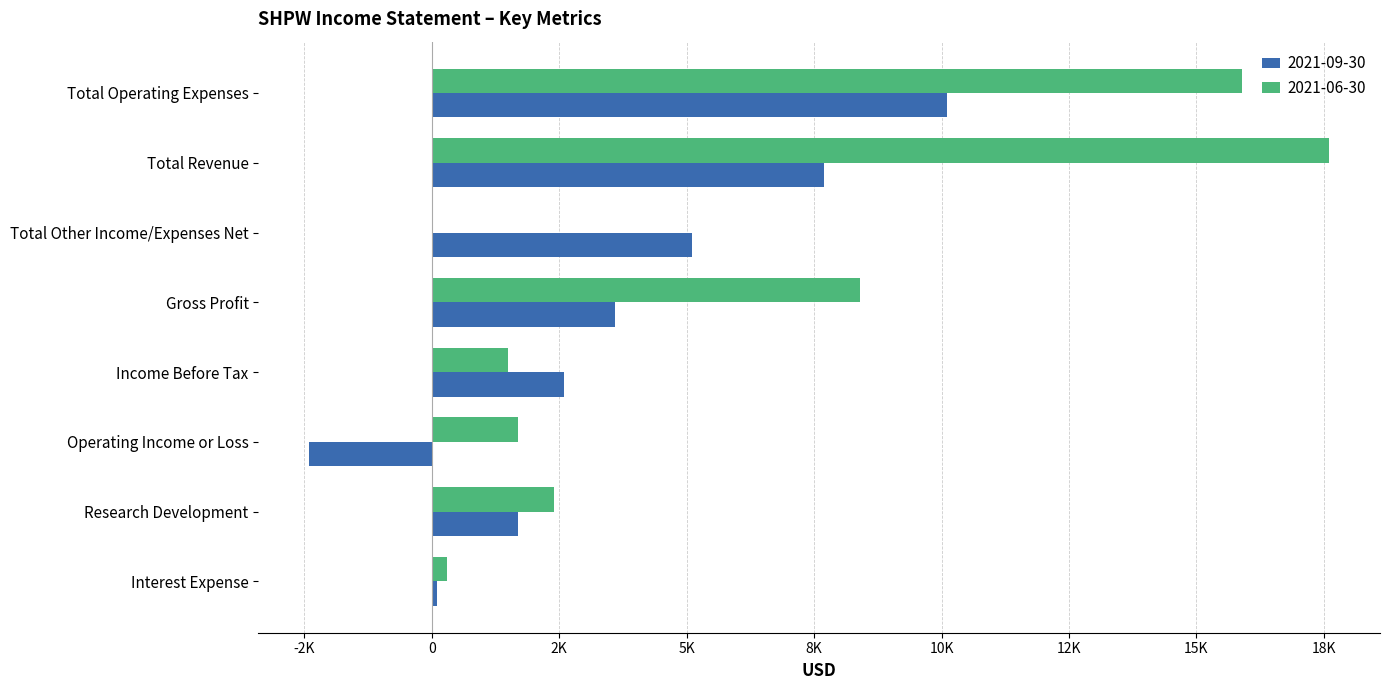

What is the label of the 2nd bar from the left?

2021-06-30